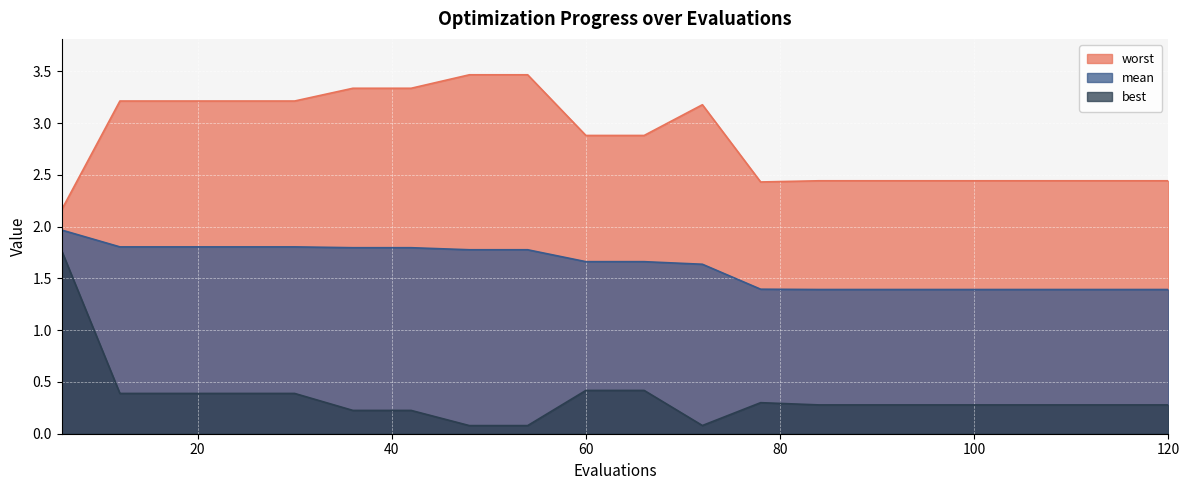

True or false: best and worst intersect in this chart.

False